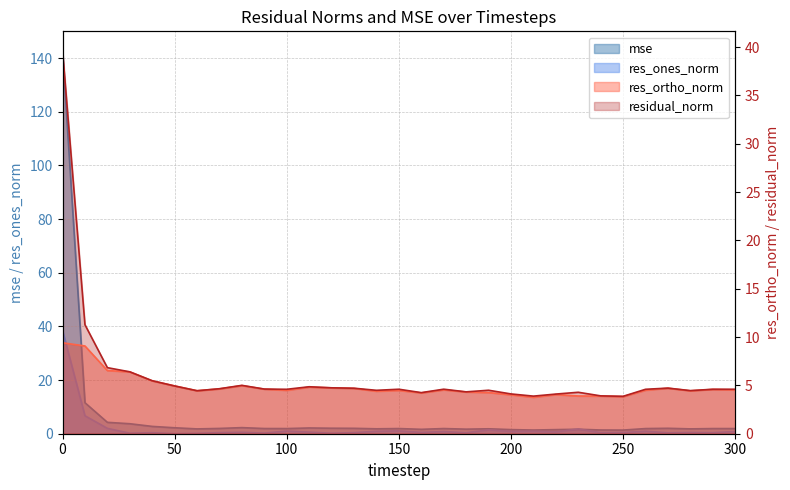

At 30, list the series in order from smallest to largest.

res_ones_norm, mse, res_ortho_norm, residual_norm